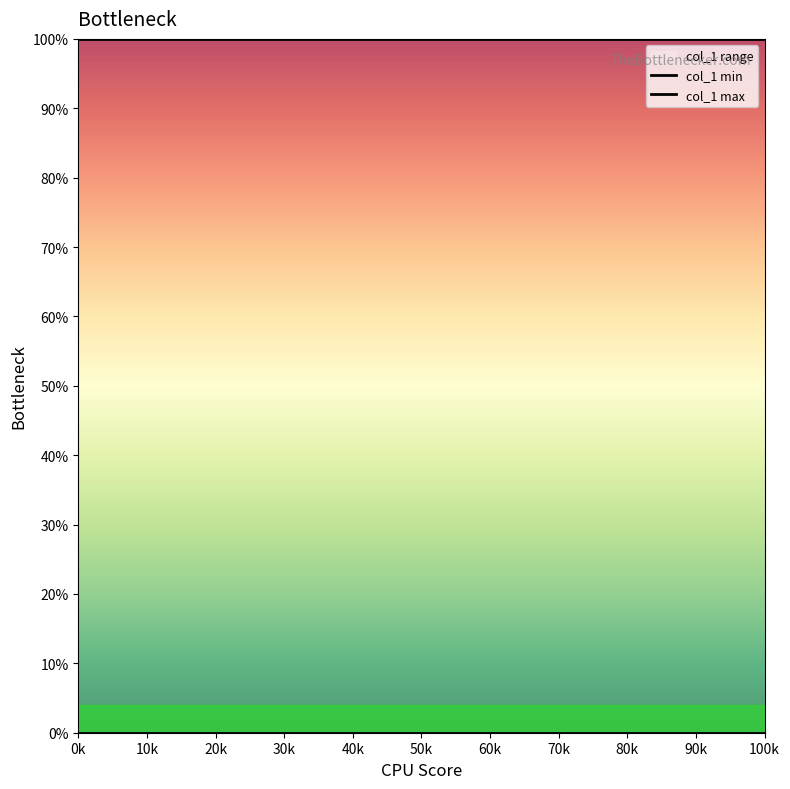

Which series has the largest range (max minus min)?

col_1 min